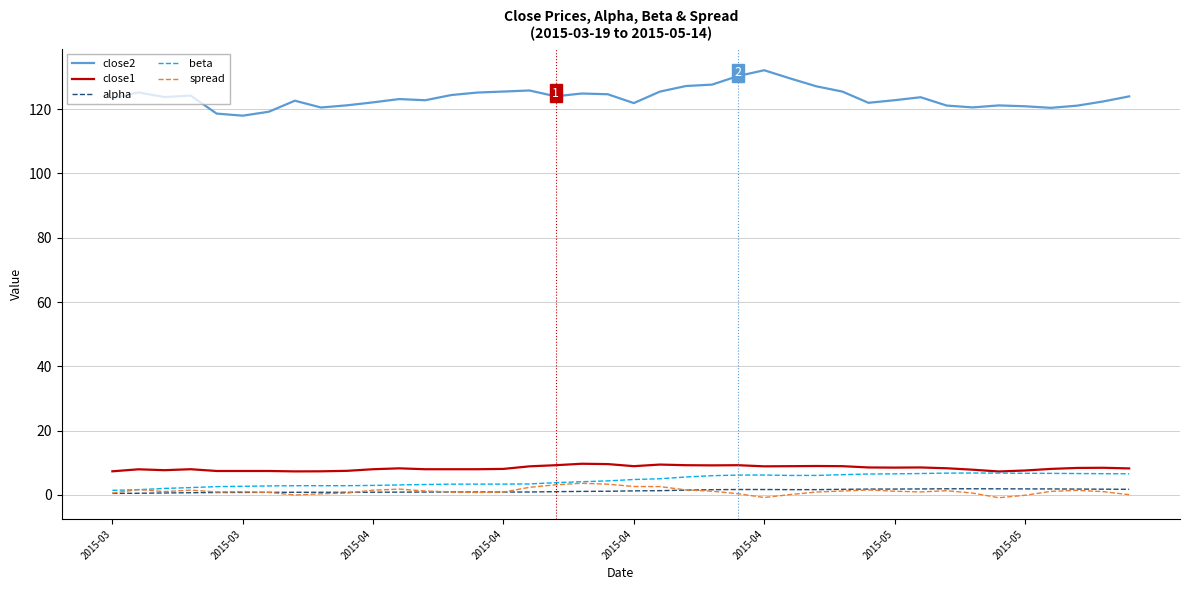

Which series has the widest spread of values?

close2